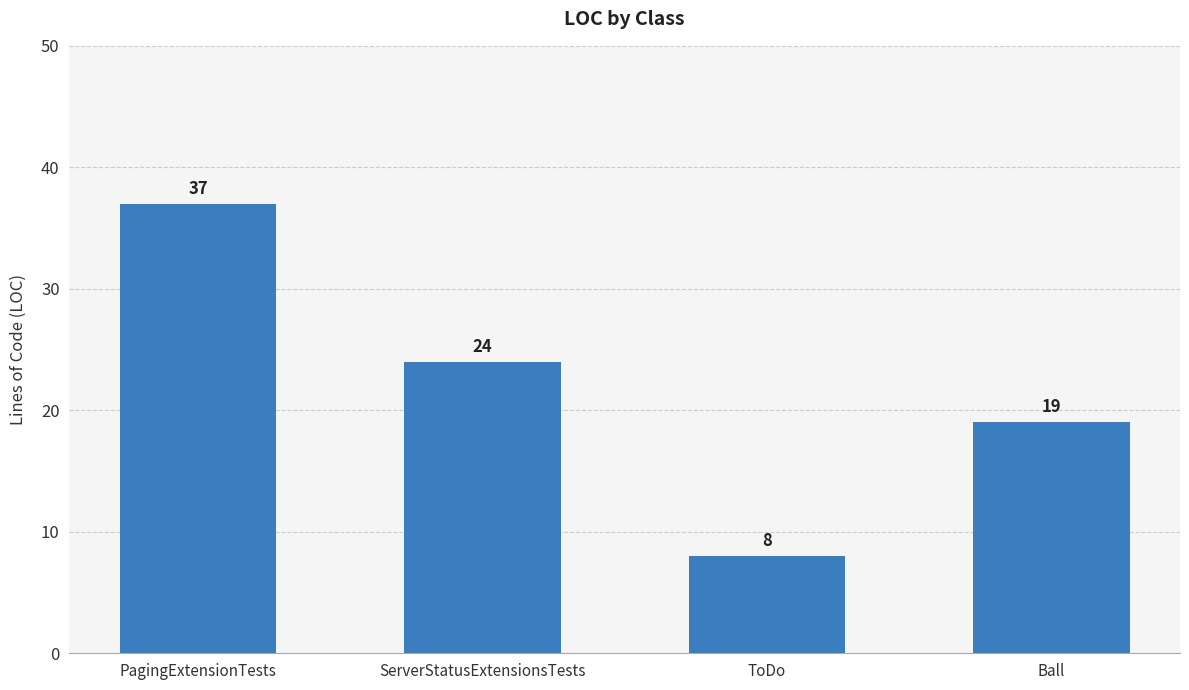

What is the sum of the values at PagingExtensionTests and ToDo?

45